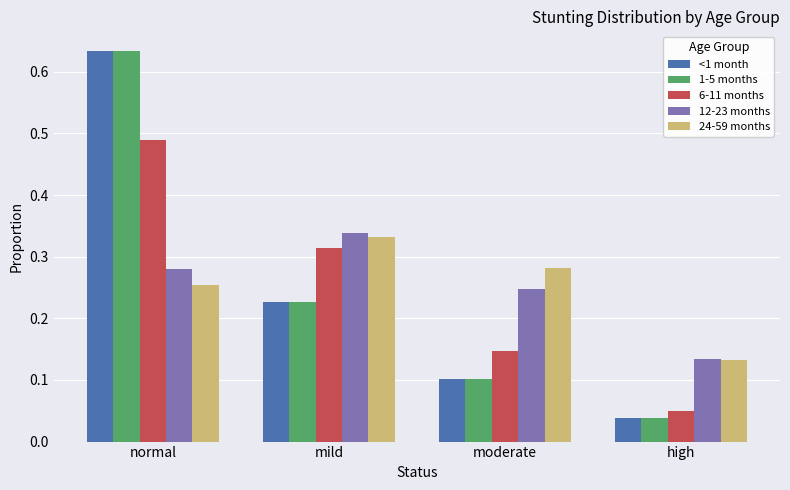

At which category is the sum across all series the highest?

normal